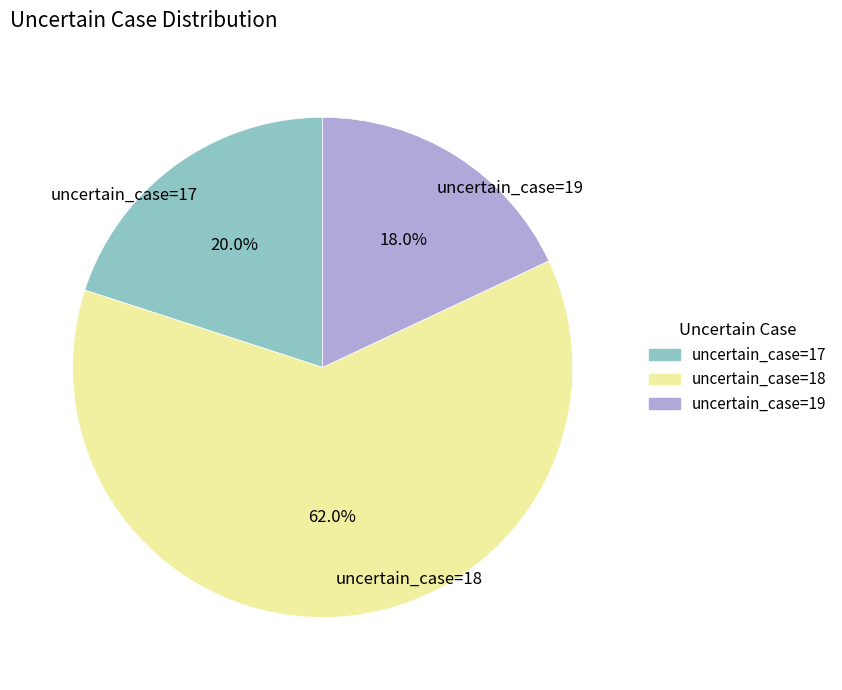

What percentage do uncertain_case=18 and uncertain_case=17 together represent?

82.0%